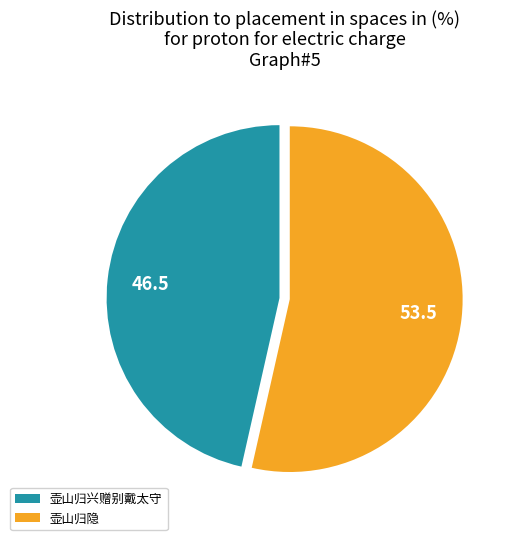

Count the number of slices in the pie.

2